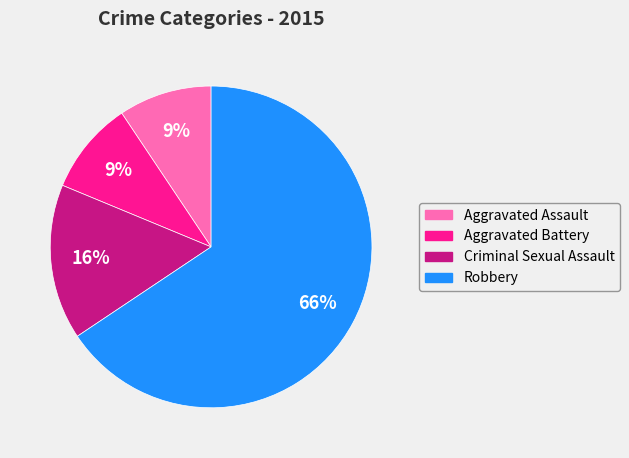

To the nearest percent, what portion does Aggravated Assault represent?

9%